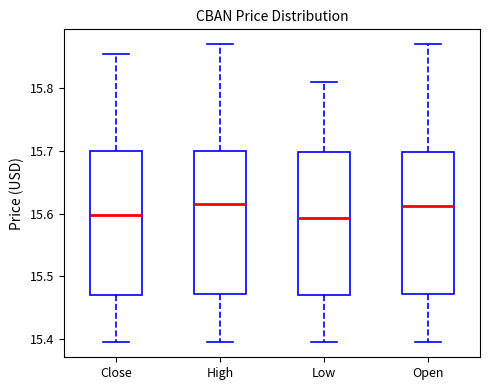

Reading left to right, read every box against the y-axis: the position of its median line, the range the box covers, and the ends of its whiskers. The values are not printed on the chart, so give them approximately, as read against the axis.

Close: median 15.60, box 15.47 to 15.70, whiskers 15.40 to 15.85
High: median 15.62, box 15.47 to 15.70, whiskers 15.40 to 15.87
Low: median 15.59, box 15.47 to 15.70, whiskers 15.40 to 15.81
Open: median 15.61, box 15.47 to 15.70, whiskers 15.40 to 15.87